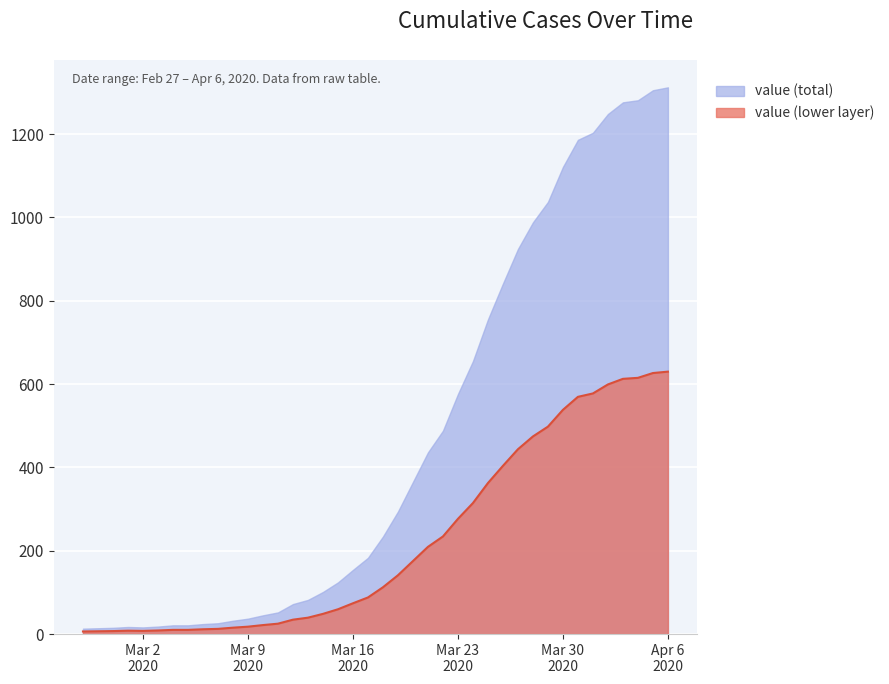

How many lines are shown in the chart?

2